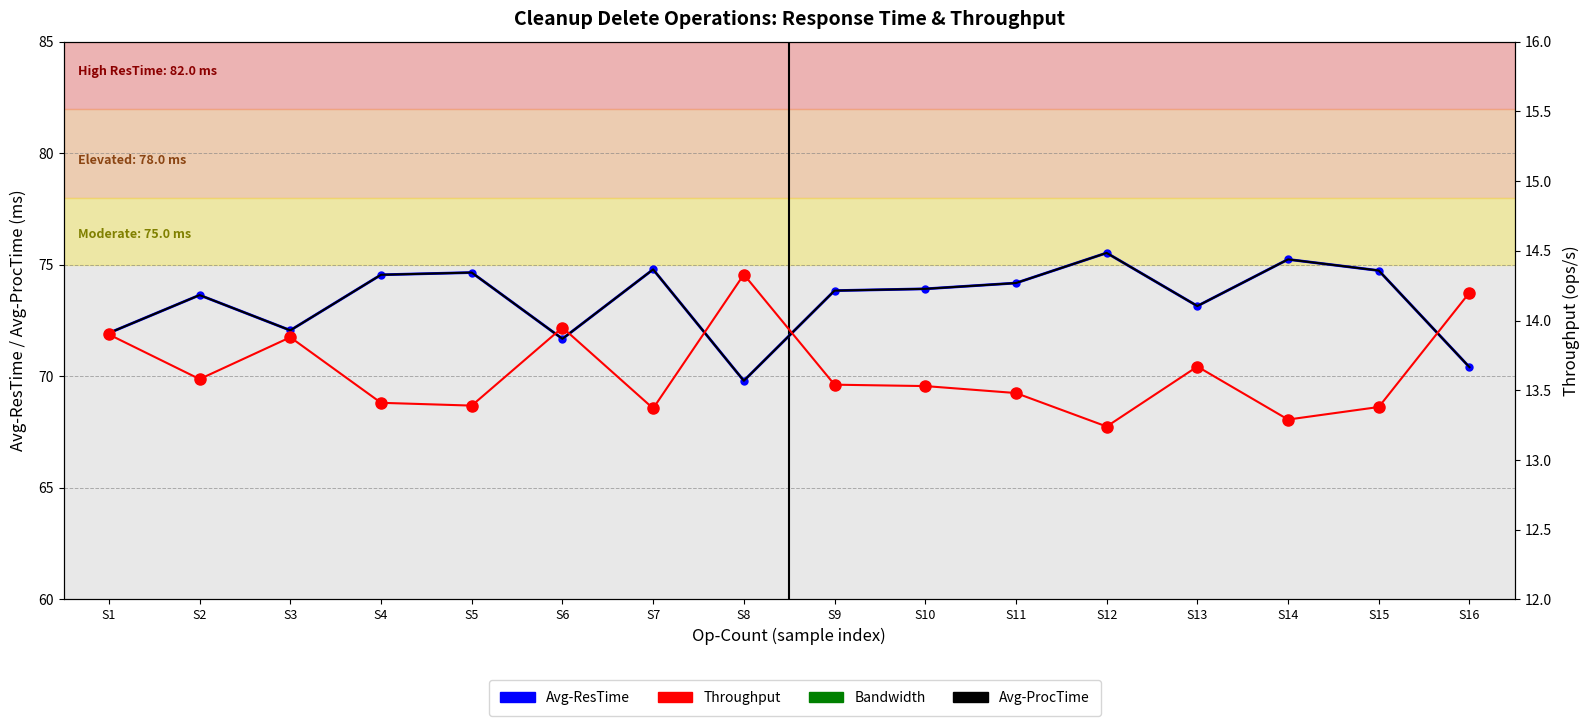

Between S9 and S11, which is larger?

S11